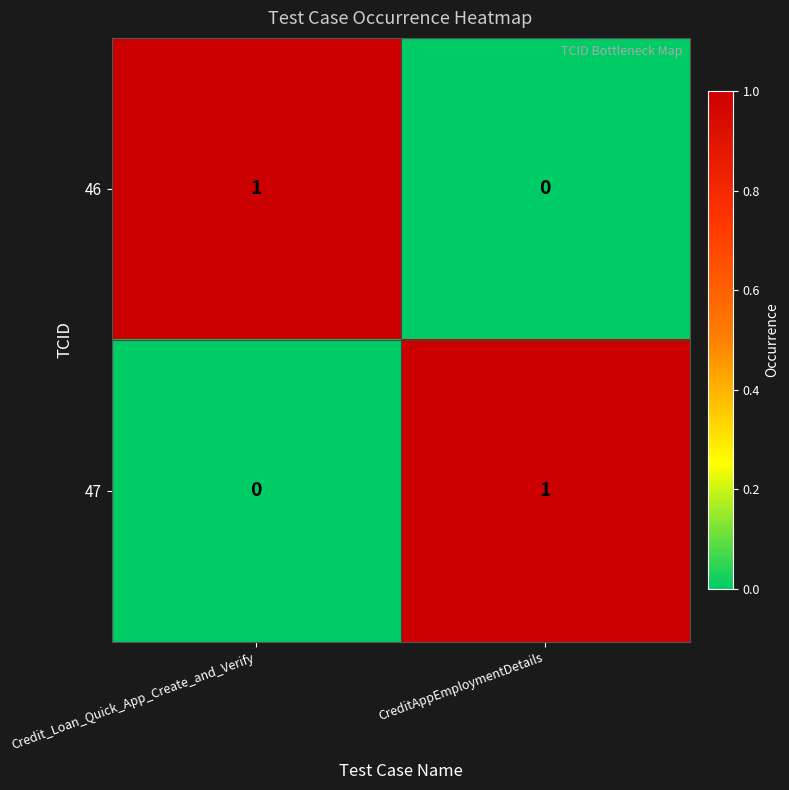

Reading left to right, transcribe all the data shown in this chart.

46: 1	0
47: 0	1